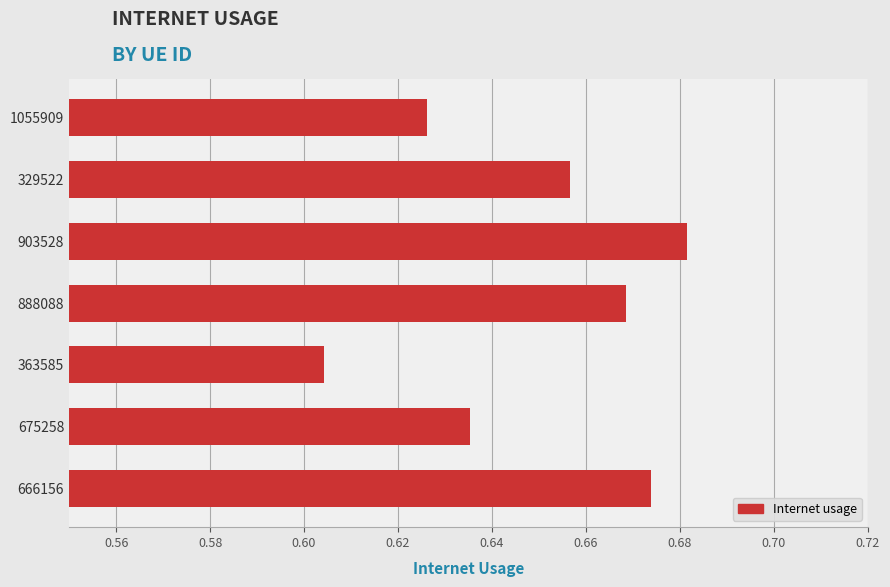

Does the chart contain stacked bars?

No